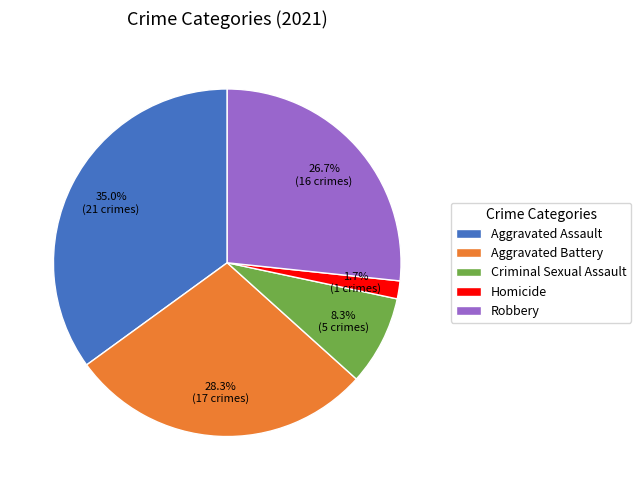

To the nearest percent, what percentage of the pie is Criminal Sexual Assault?

8%